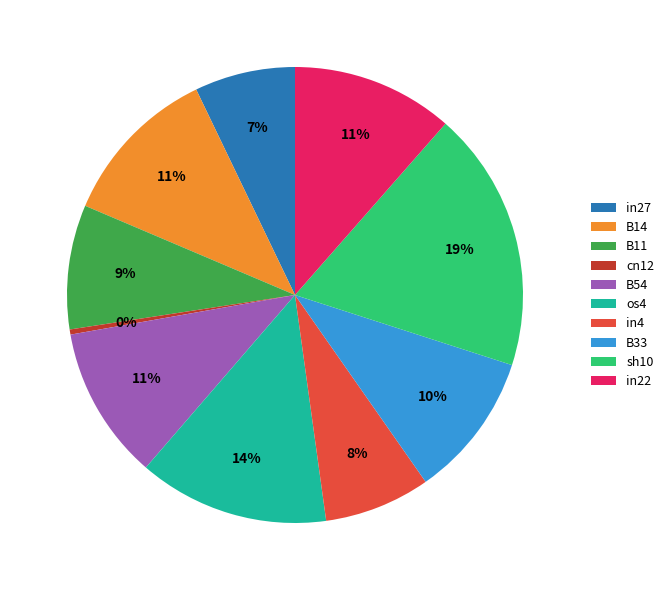

Is sh10 the majority of the pie?

No